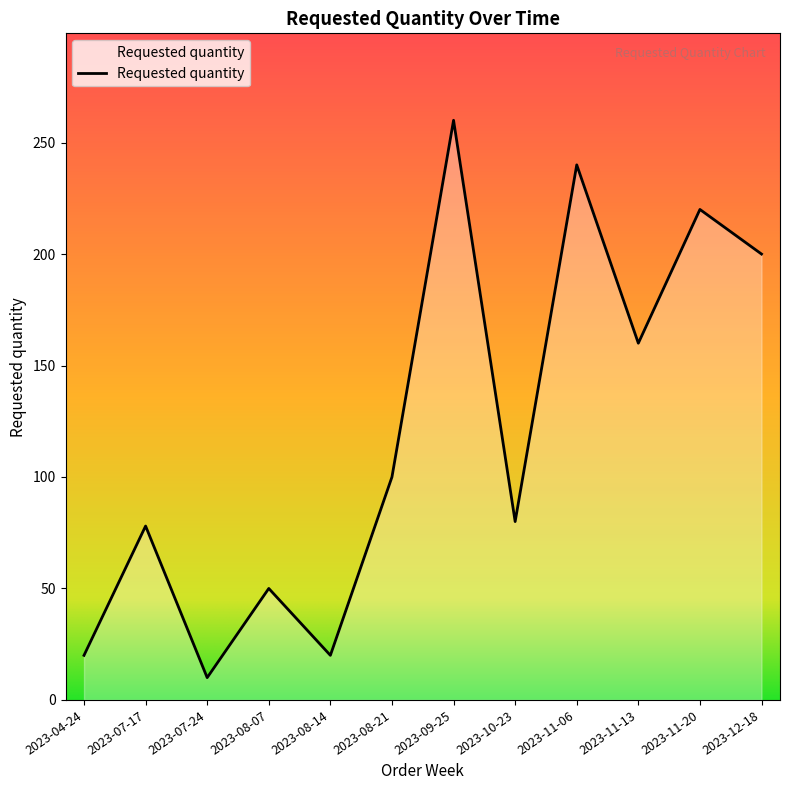

What is the approximate value at 2023-09-25?

260